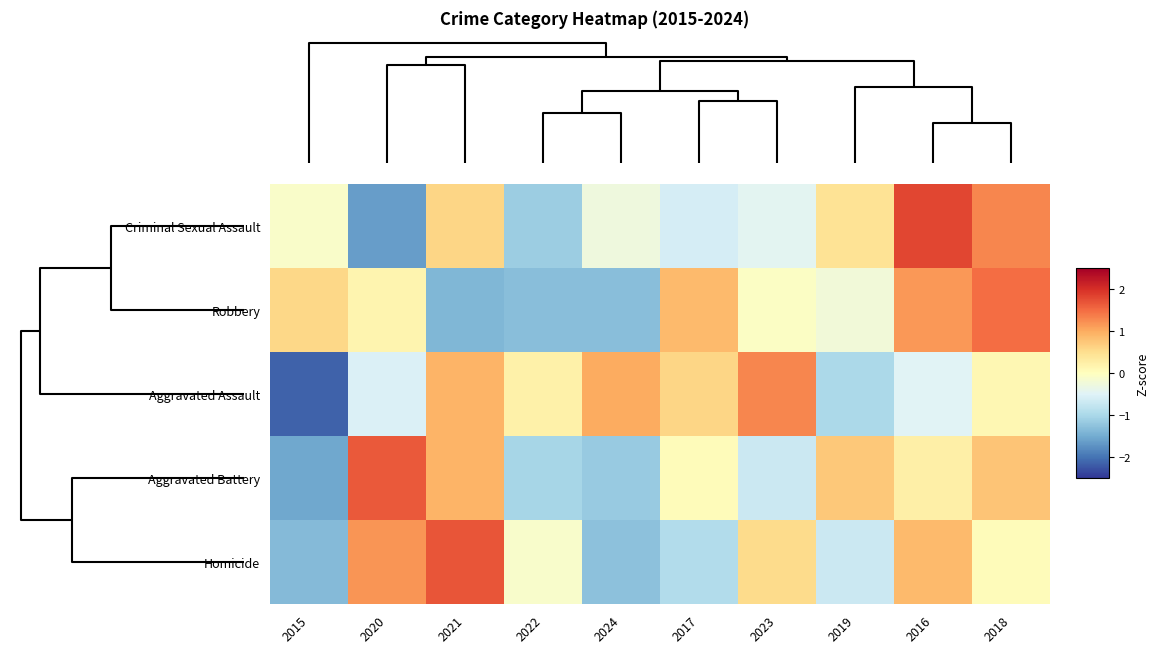

At how many categories does at least one series exceed 0?

10